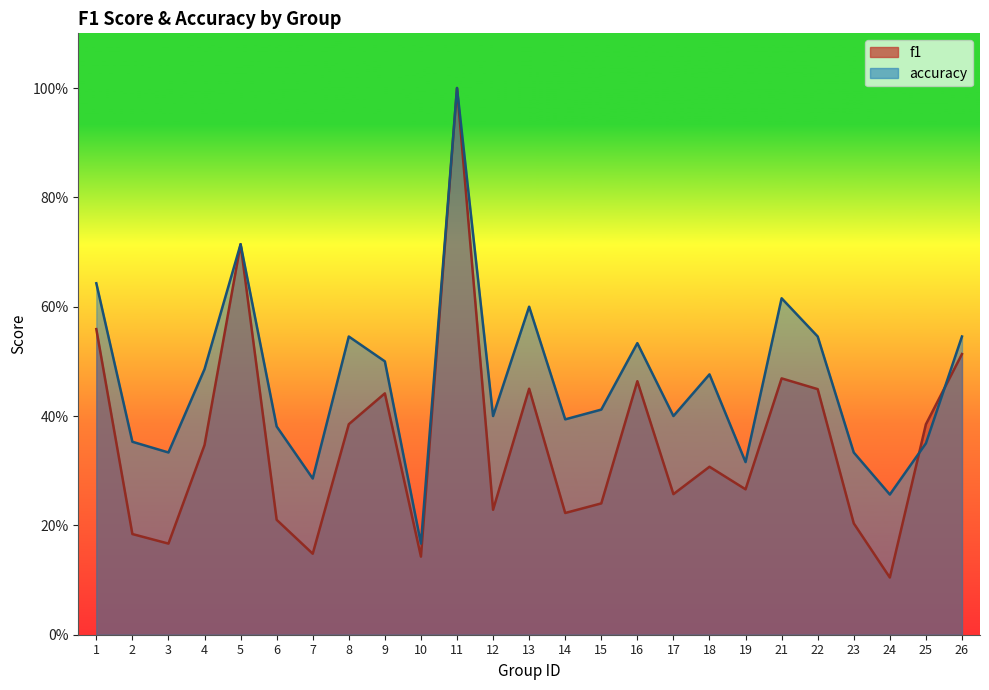

What is the value of the accuracy point at the 2nd from the left?

0.4